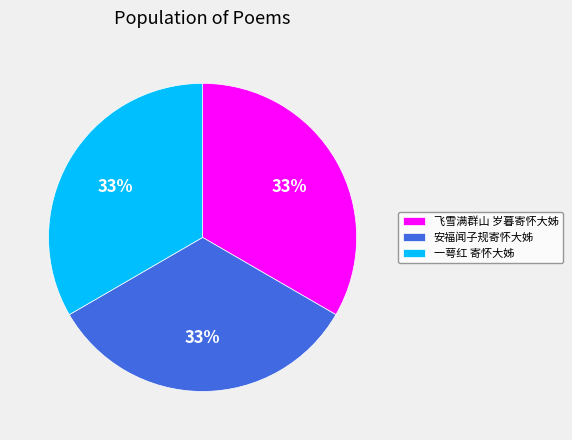

The 飞雪满群山 岁暮寄怀大姊 slice represents 33% of the pie. True or false?

True